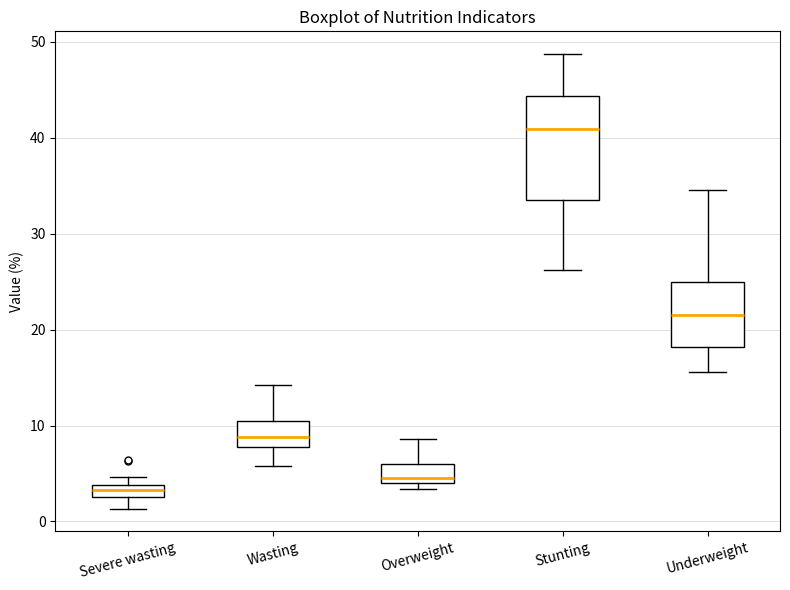

Which box is the tallest, from its lower edge to its upper edge?

Stunting